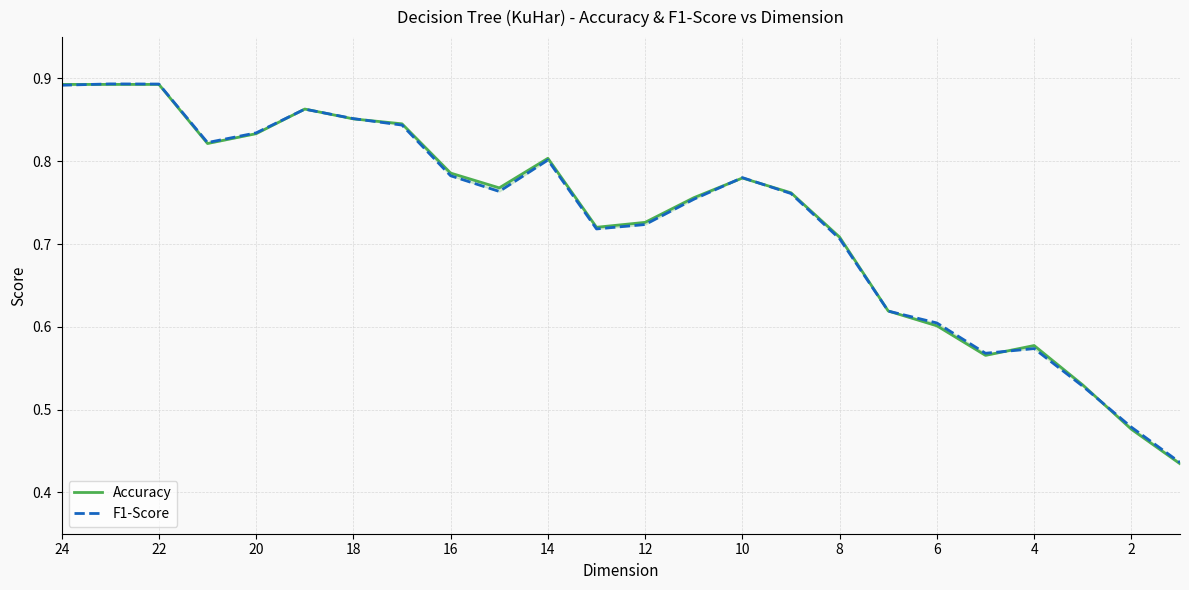

Which series has the largest range (max minus min)?

Accuracy